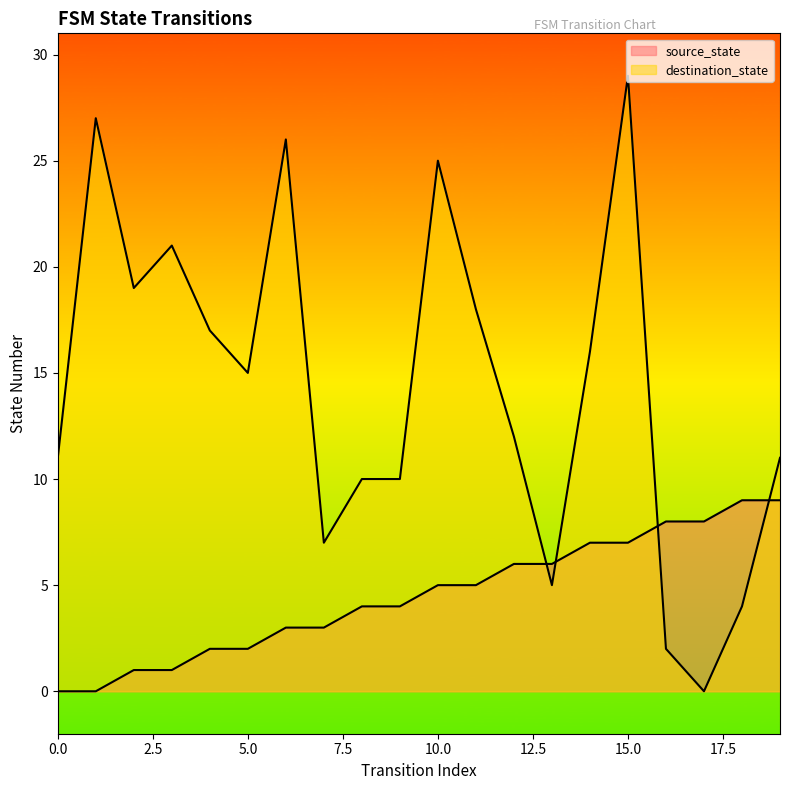

What are all the series names shown in the legend?

source_state, destination_state